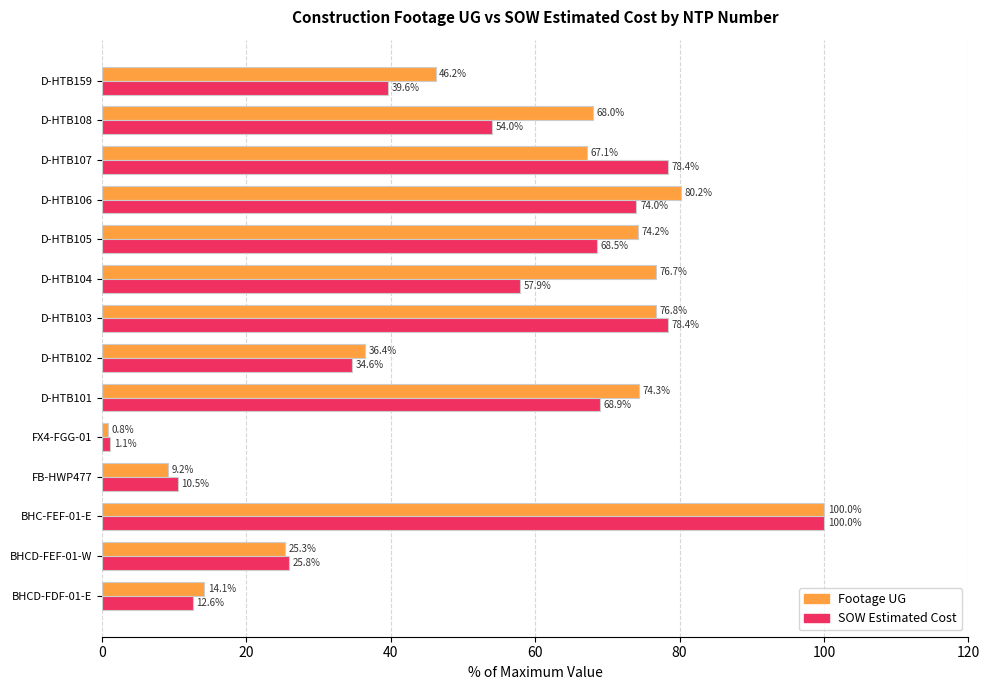

What are all the series names shown in the legend?

Footage UG, SOW Estimated Cost